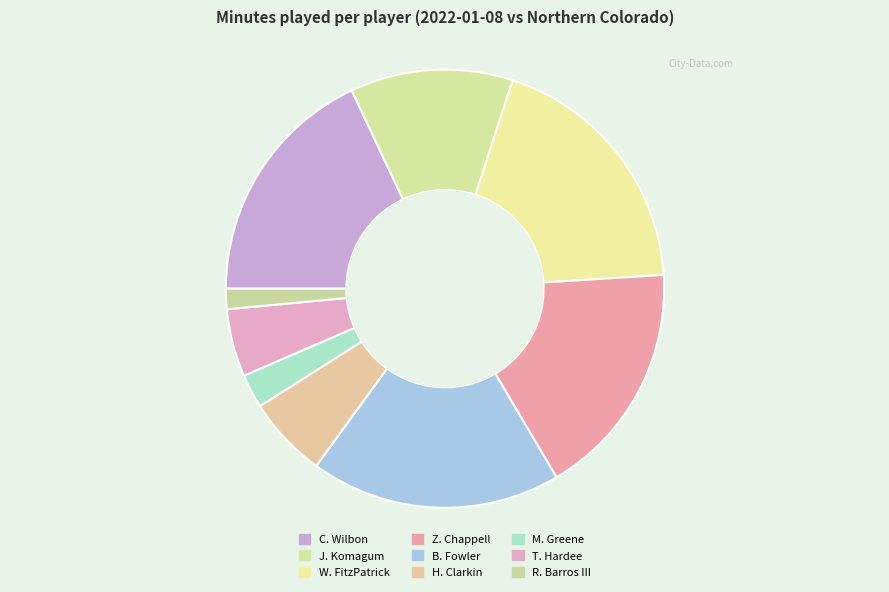

To the nearest percent, what portion does Z. Chappell represent?

18%